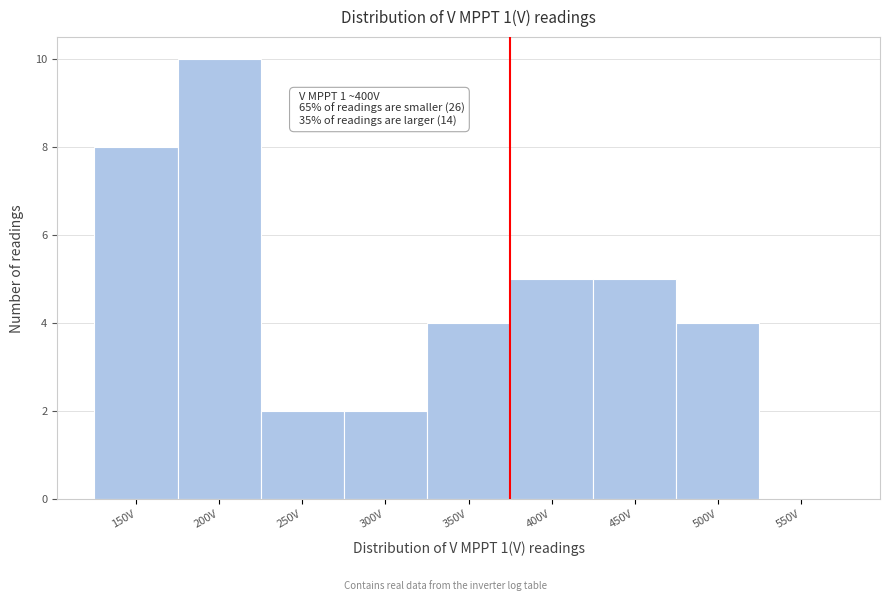

Reading left to right, transcribe all the data shown in this chart.

150V=8	200V=10	250V=2	300V=2	350V=4	400V=5	450V=5	500V=4	550V=0